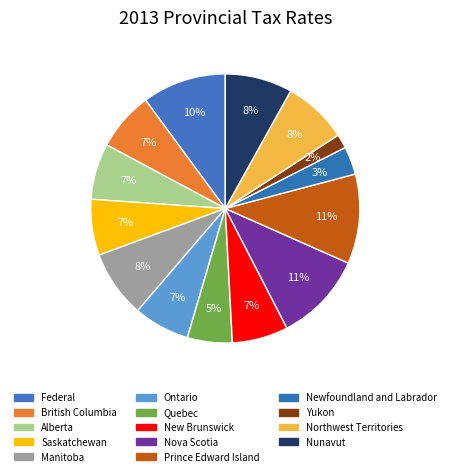

Which category has the biggest portion of the pie?

Nova Scotia